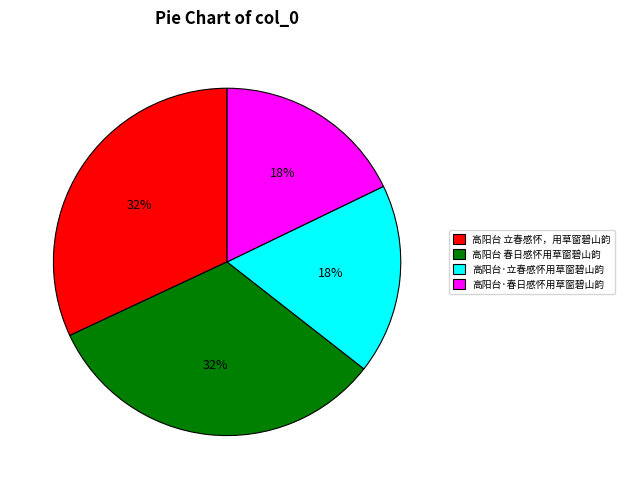

How many segments does this pie chart have?

4